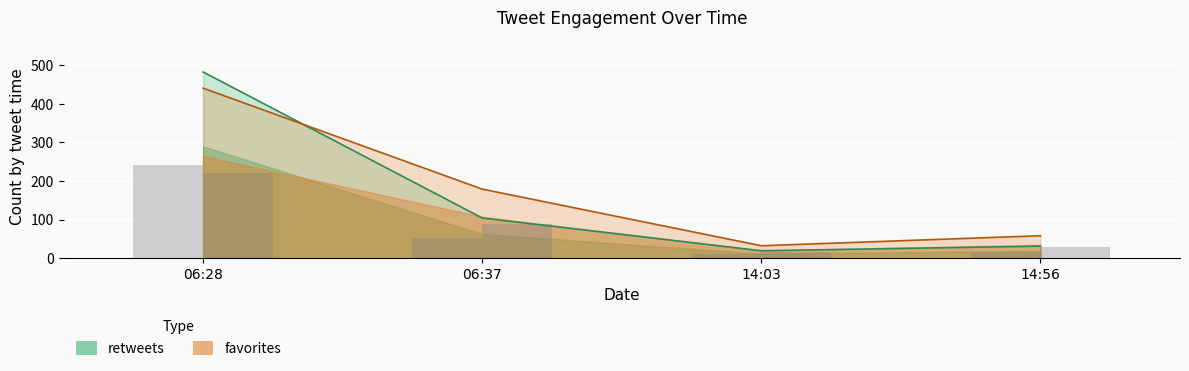

Which label corresponds to the smallest value in the chart?

14:03